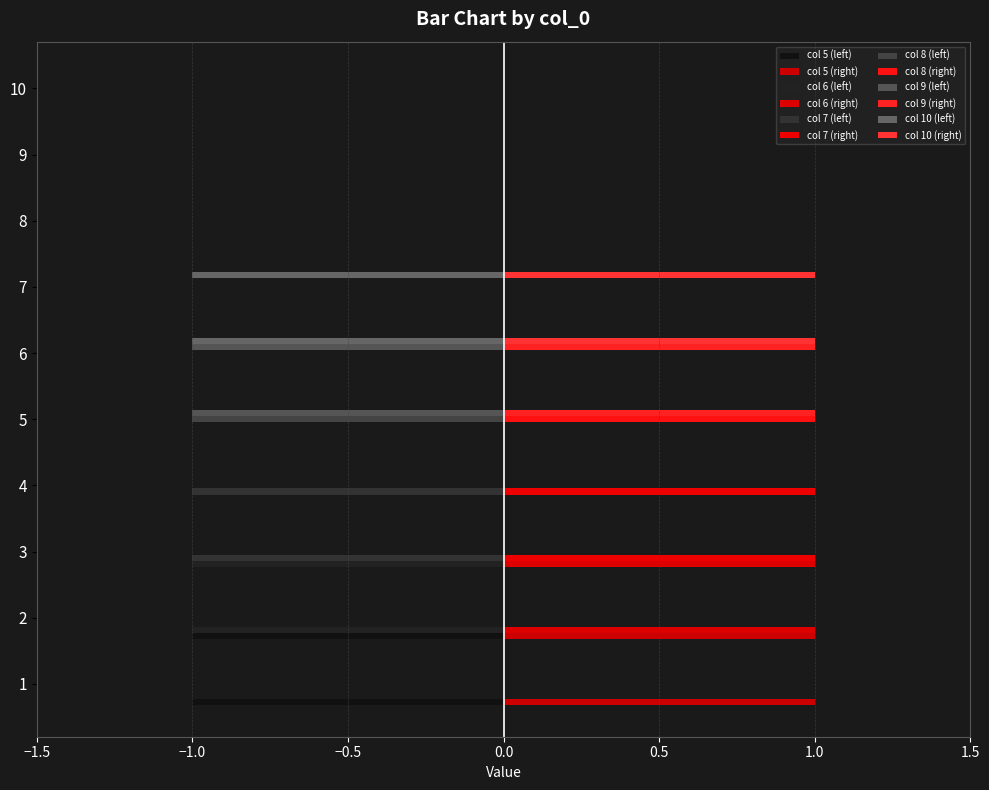

What is the smallest value displayed?

-1